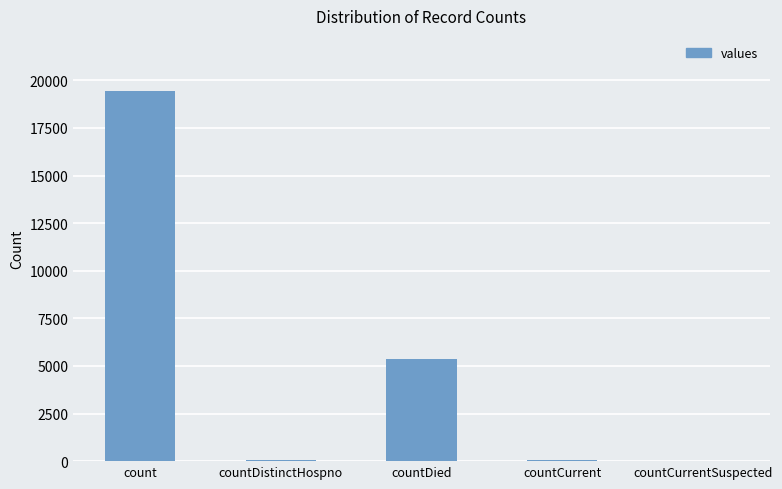

What is the sum of all values?

24875